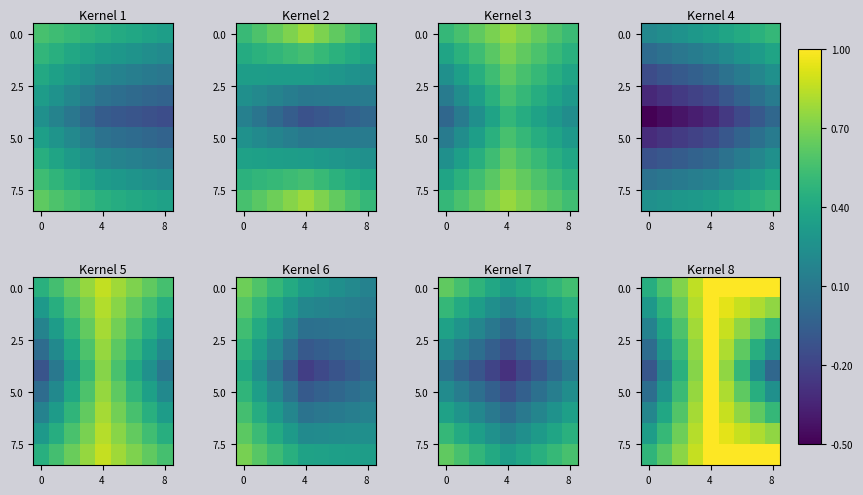

At how many categories does at least one series exceed 0?

9